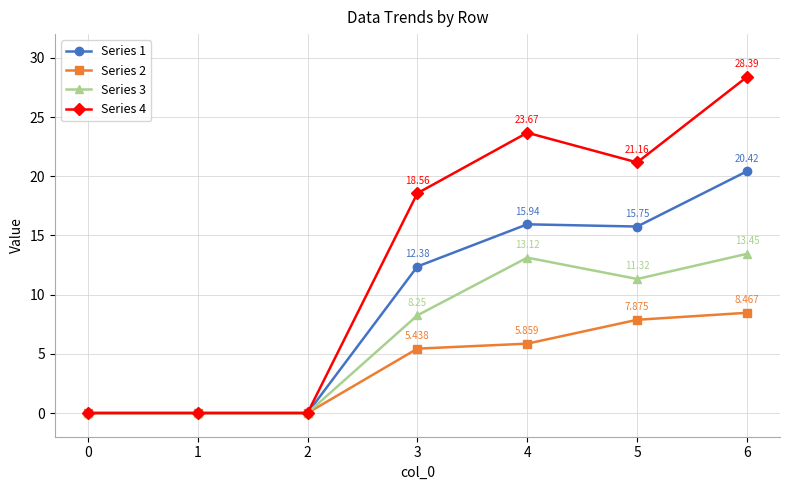

What are all the series names shown in the legend?

Series 1, Series 2, Series 3, Series 4